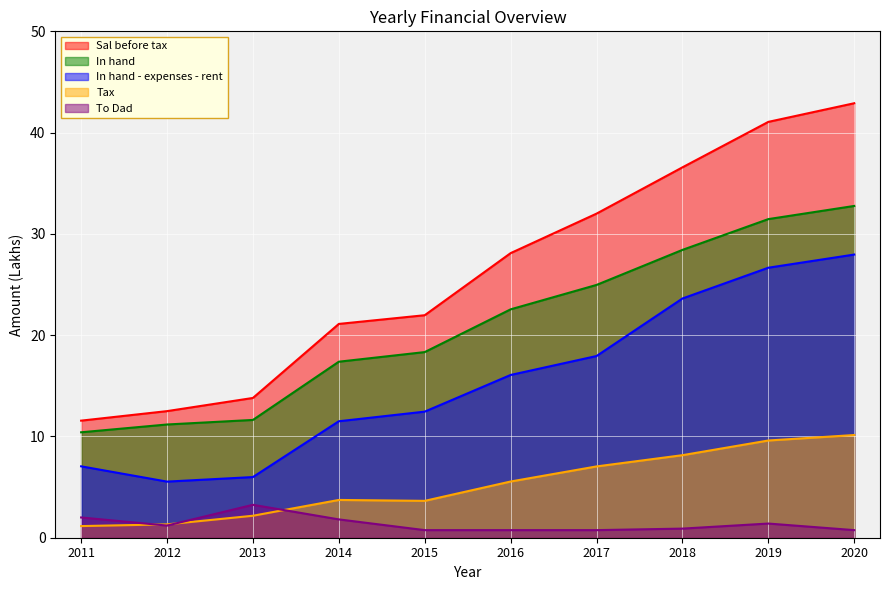

The value of To Dad at 2018 is 0.9. True or false?

True